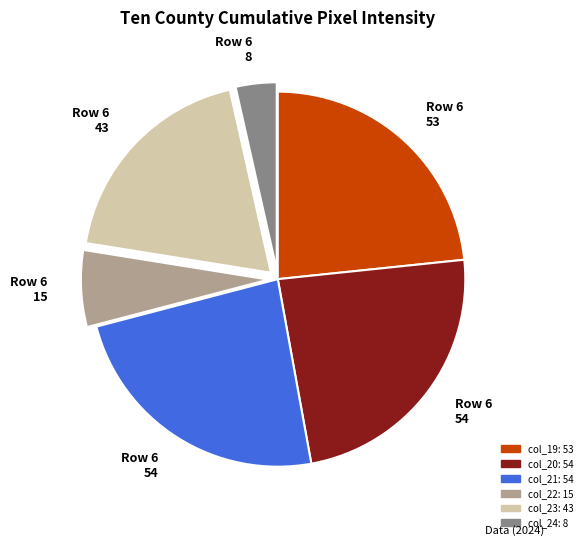

Is there a majority slice in this chart?

No